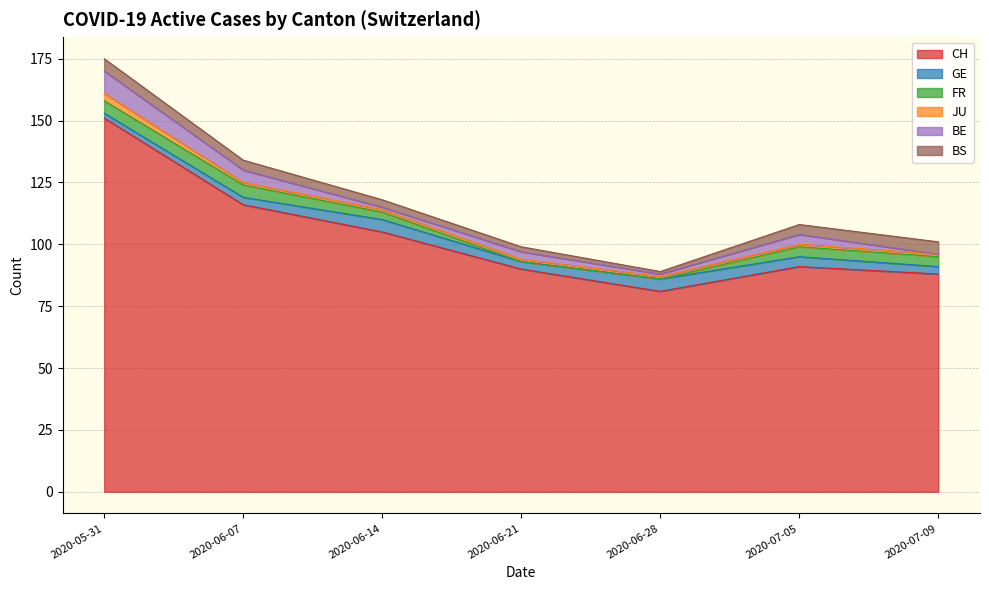

What are all the series names shown in the legend?

CH, GE, FR, JU, BE, BS